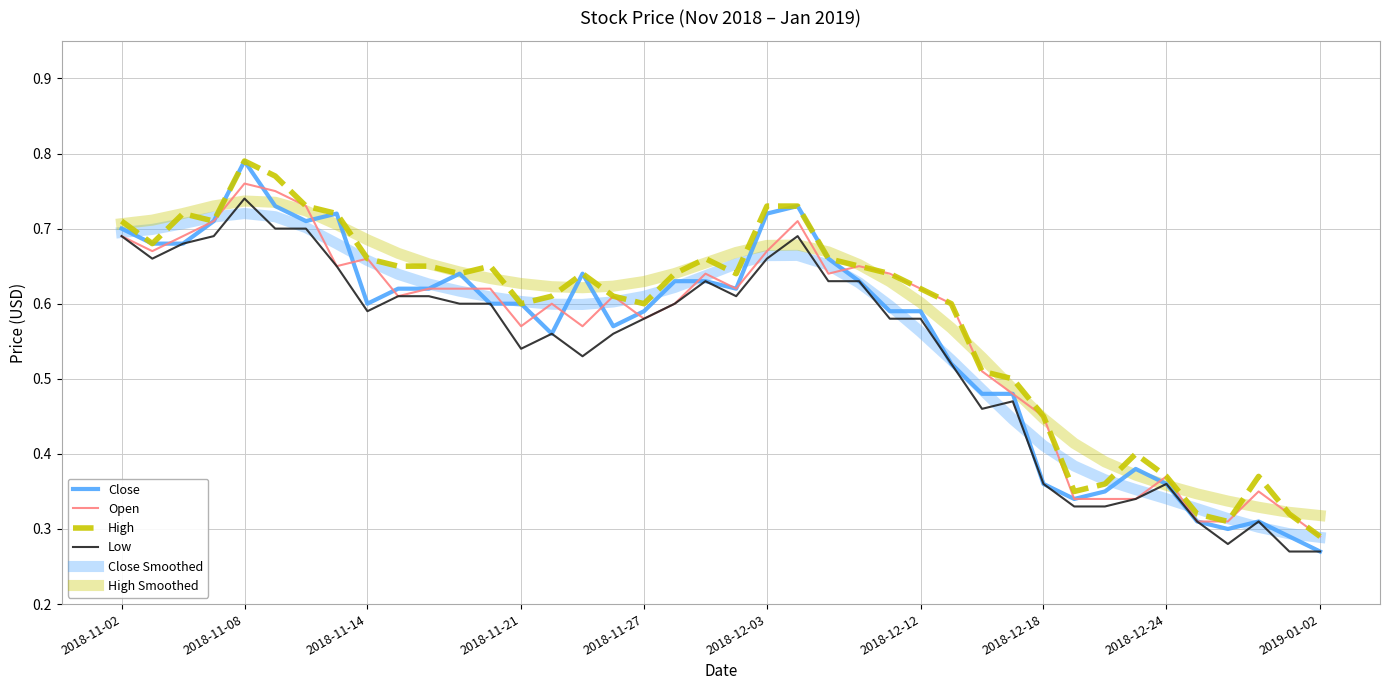

Which series ends up on top after the final intersection of High Smoothed and Open?

High Smoothed